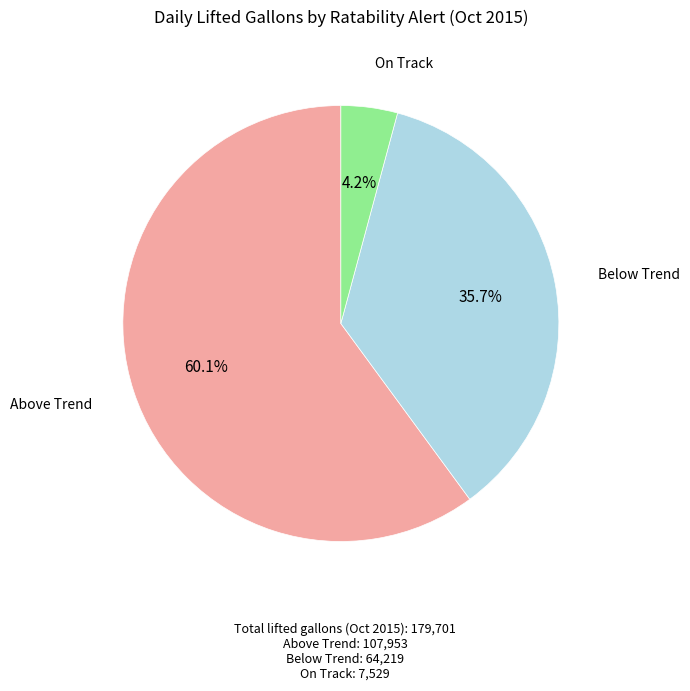

Is there any slice that represents more than half of the pie?

Yes